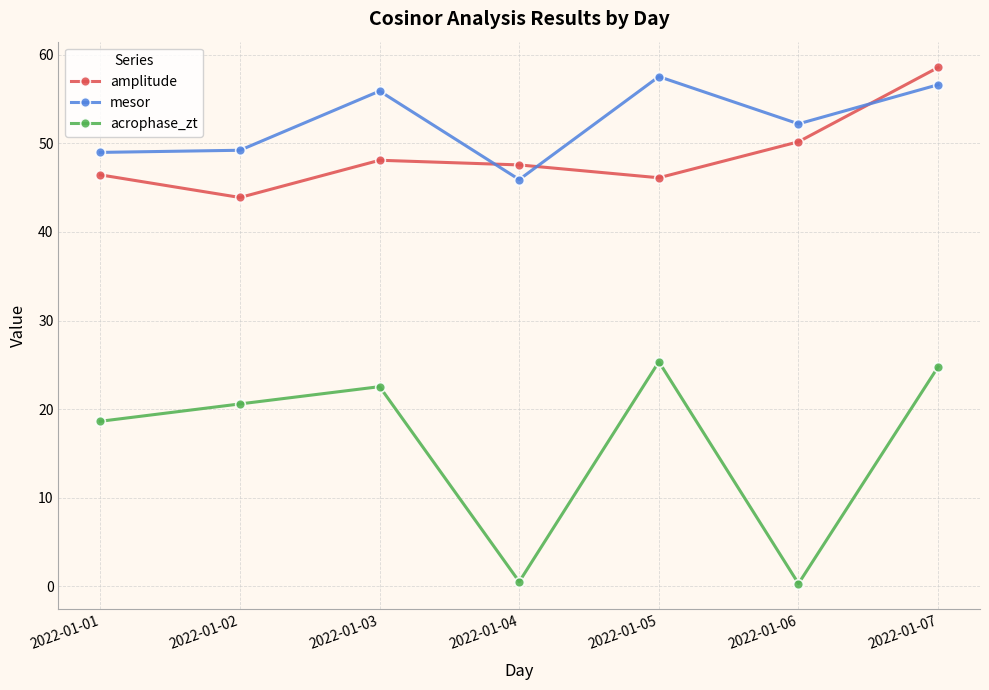

What is the difference between the acrophase_zt values at 2022-01-04 and 2022-01-05?

24.8